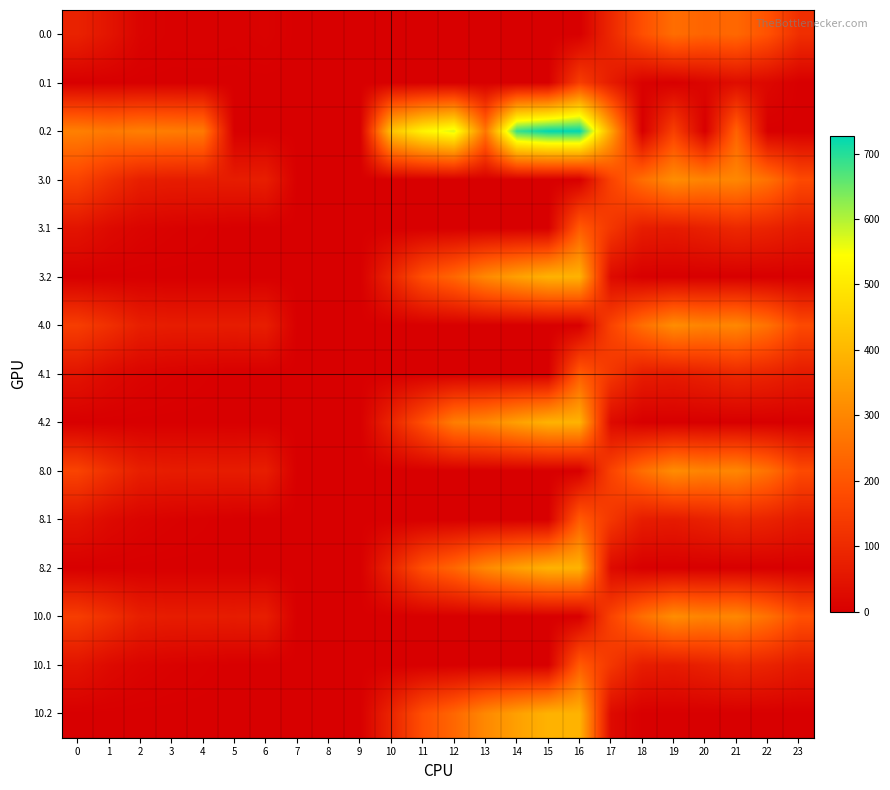

Reading left to right, what are all the values shown in this chart?

0.0: 0=82.0	1=49.5	2=10.3	3=4.4	4=4.9	5=3.8	6=8.0	7=0.0	8=0.0	9=0.0	10=0.0	11=0.0	12=0.0	13=0.0	14=0.0	15=0.0	16=0.0	17=94.8	18=186.7	19=249.2	20=229.9	21=238.4	22=192.3	23=111.3
0.1: 0=0.0	1=0.0	2=0.0	3=0.0	4=0.0	5=0.0	6=0.0	7=0.0	8=0.0	9=0.0	10=0.0	11=0.0	12=0.0	13=0.0	14=0.0	15=0.0	16=147.3	17=66.6	18=5.4	19=0.2	20=14.5	21=32.4	22=19.9	23=0.0
0.2: 0=287.1	1=272.7	2=285.5	3=281.0	4=274.4	5=0.0	6=0.0	7=0.0	8=0.0	9=0.0	10=423.5	11=520.6	12=571.2	13=266.4	14=687.4	15=725.8	16=726.6	17=362.4	18=0.0	19=151.0	20=0.0	21=226.4	22=0.0	23=0.0
3.0: 0=160.3	1=113.5	2=74.3	3=68.4	4=68.9	5=67.8	6=72.0	7=0.0	8=0.0	9=0.0	10=0.0	11=0.0	12=0.0	13=0.0	14=0.0	15=0.0	16=0.0	17=158.8	18=250.7	19=313.2	20=293.9	21=302.4	22=256.3	23=175.3
3.1: 0=48.6	1=25.1	2=11.9	3=6.7	4=3.6	5=0.0	6=0.0	7=0.0	8=0.0	9=0.0	10=0.0	11=0.0	12=0.0	13=0.0	14=0.0	15=0.0	16=211.3	17=130.6	18=69.4	19=64.2	20=78.5	21=96.4	22=83.9	23=63.4
3.2: 0=0.0	1=0.0	2=0.0	3=0.0	4=0.0	5=0.0	6=0.0	7=0.0	8=0.0	9=0.0	10=87.5	11=184.6	12=235.2	13=304.4	14=351.4	15=389.8	16=390.6	17=26.4	18=0.0	19=0.0	20=0.0	21=0.0	22=0.0	23=0.0
4.0: 0=146.0	1=113.5	2=74.3	3=68.4	4=68.9	5=67.8	6=72.0	7=0.0	8=0.0	9=0.0	10=0.0	11=0.0	12=0.0	13=0.0	14=0.0	15=0.0	16=0.0	17=158.8	18=250.7	19=313.2	20=293.9	21=302.4	22=256.3	23=175.3
4.1: 0=48.6	1=25.1	2=11.9	3=6.7	4=3.6	5=0.0	6=0.0	7=0.0	8=0.0	9=0.0	10=0.0	11=0.0	12=0.0	13=0.0	14=0.0	15=0.0	16=211.3	17=130.6	18=69.4	19=64.2	20=78.5	21=96.4	22=83.9	23=63.4
4.2: 0=0.0	1=0.0	2=0.0	3=0.0	4=0.0	5=0.0	6=0.0	7=0.0	8=0.0	9=0.0	10=87.5	11=184.6	12=282.6	13=304.4	14=351.4	15=389.8	16=390.6	17=26.4	18=0.0	19=0.0	20=0.0	21=0.0	22=0.0	23=0.0
8.0: 0=160.3	1=113.5	2=74.3	3=68.4	4=68.9	5=67.8	6=72.0	7=0.0	8=0.0	9=0.0	10=0.0	11=0.0	12=0.0	13=0.0	14=0.0	15=0.0	16=0.0	17=158.8	18=250.7	19=313.2	20=293.9	21=302.4	22=256.3	23=175.3
8.1: 0=48.6	1=25.1	2=11.9	3=6.7	4=3.6	5=0.0	6=0.0	7=0.0	8=0.0	9=0.0	10=0.0	11=0.0	12=0.0	13=0.0	14=0.0	15=0.0	16=211.3	17=130.6	18=69.4	19=64.2	20=78.5	21=96.4	22=83.9	23=63.4
8.2: 0=0.0	1=0.0	2=0.0	3=0.0	4=0.0	5=0.0	6=0.0	7=0.0	8=0.0	9=0.0	10=87.5	11=184.6	12=235.2	13=304.4	14=351.4	15=389.8	16=390.6	17=26.4	18=0.0	19=0.0	20=0.0	21=0.0	22=0.0	23=0.0
10.0: 0=146.0	1=113.5	2=74.3	3=68.4	4=68.9	5=67.8	6=72.0	7=0.0	8=0.0	9=0.0	10=0.0	11=0.0	12=0.0	13=0.0	14=0.0	15=0.0	16=0.0	17=158.8	18=250.7	19=313.2	20=293.9	21=302.4	22=256.3	23=189.6
10.1: 0=48.6	1=25.1	2=11.9	3=6.7	4=3.6	5=0.0	6=0.0	7=0.0	8=0.0	9=0.0	10=0.0	11=0.0	12=0.0	13=0.0	14=0.0	15=0.0	16=211.3	17=130.6	18=69.4	19=64.2	20=78.5	21=96.4	22=83.9	23=63.4
10.2: 0=0.0	1=0.0	2=0.0	3=0.0	4=0.0	5=0.0	6=0.0	7=0.0	8=0.0	9=0.0	10=87.5	11=184.6	12=235.2	13=304.4	14=351.4	15=389.8	16=390.6	17=26.4	18=0.0	19=0.0	20=0.0	21=0.0	22=0.0	23=0.0